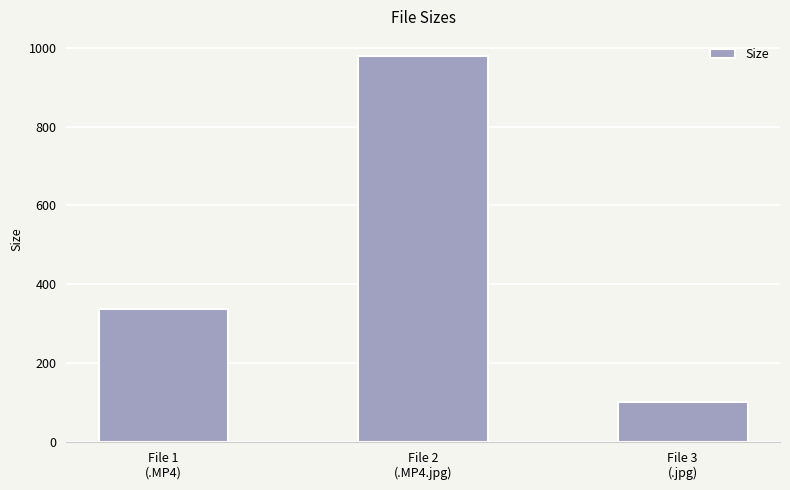

What is the label of the 1st bar from the left?

File 1
(.MP4)